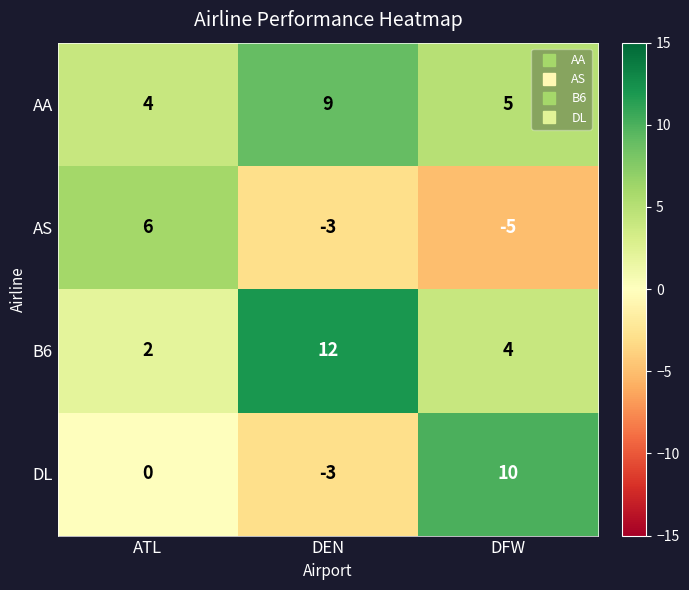

What is the difference between the B6 values at ATL and DEN?

10